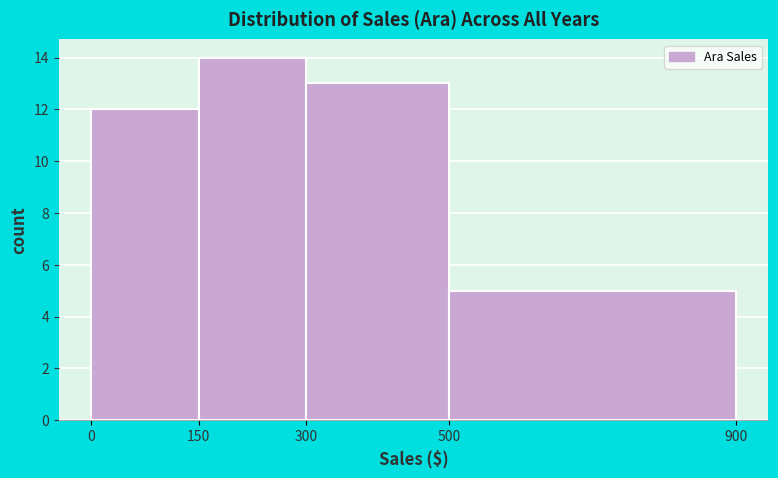

Reading left to right, list every bar in this chart as the range it spans on the x-axis followed by its height. The values are not printed on the chart, so give them approximately, as read against the axis.

0 to 150: 12
150 to 300: 14
300 to 500: 13
500 to 900: 5